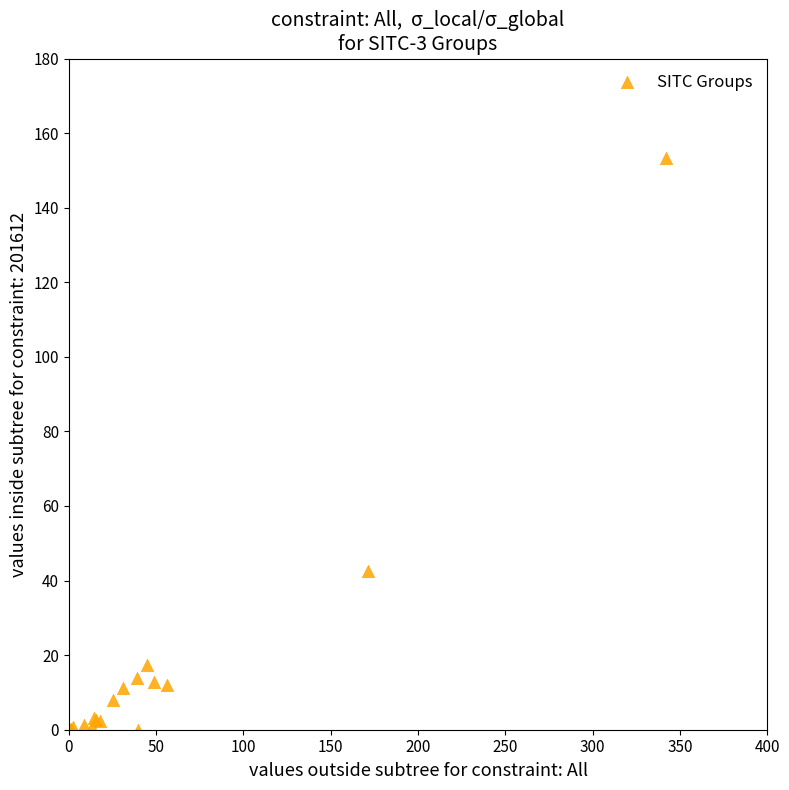

What Y value in the scatter plot is closest to 76?

42.6